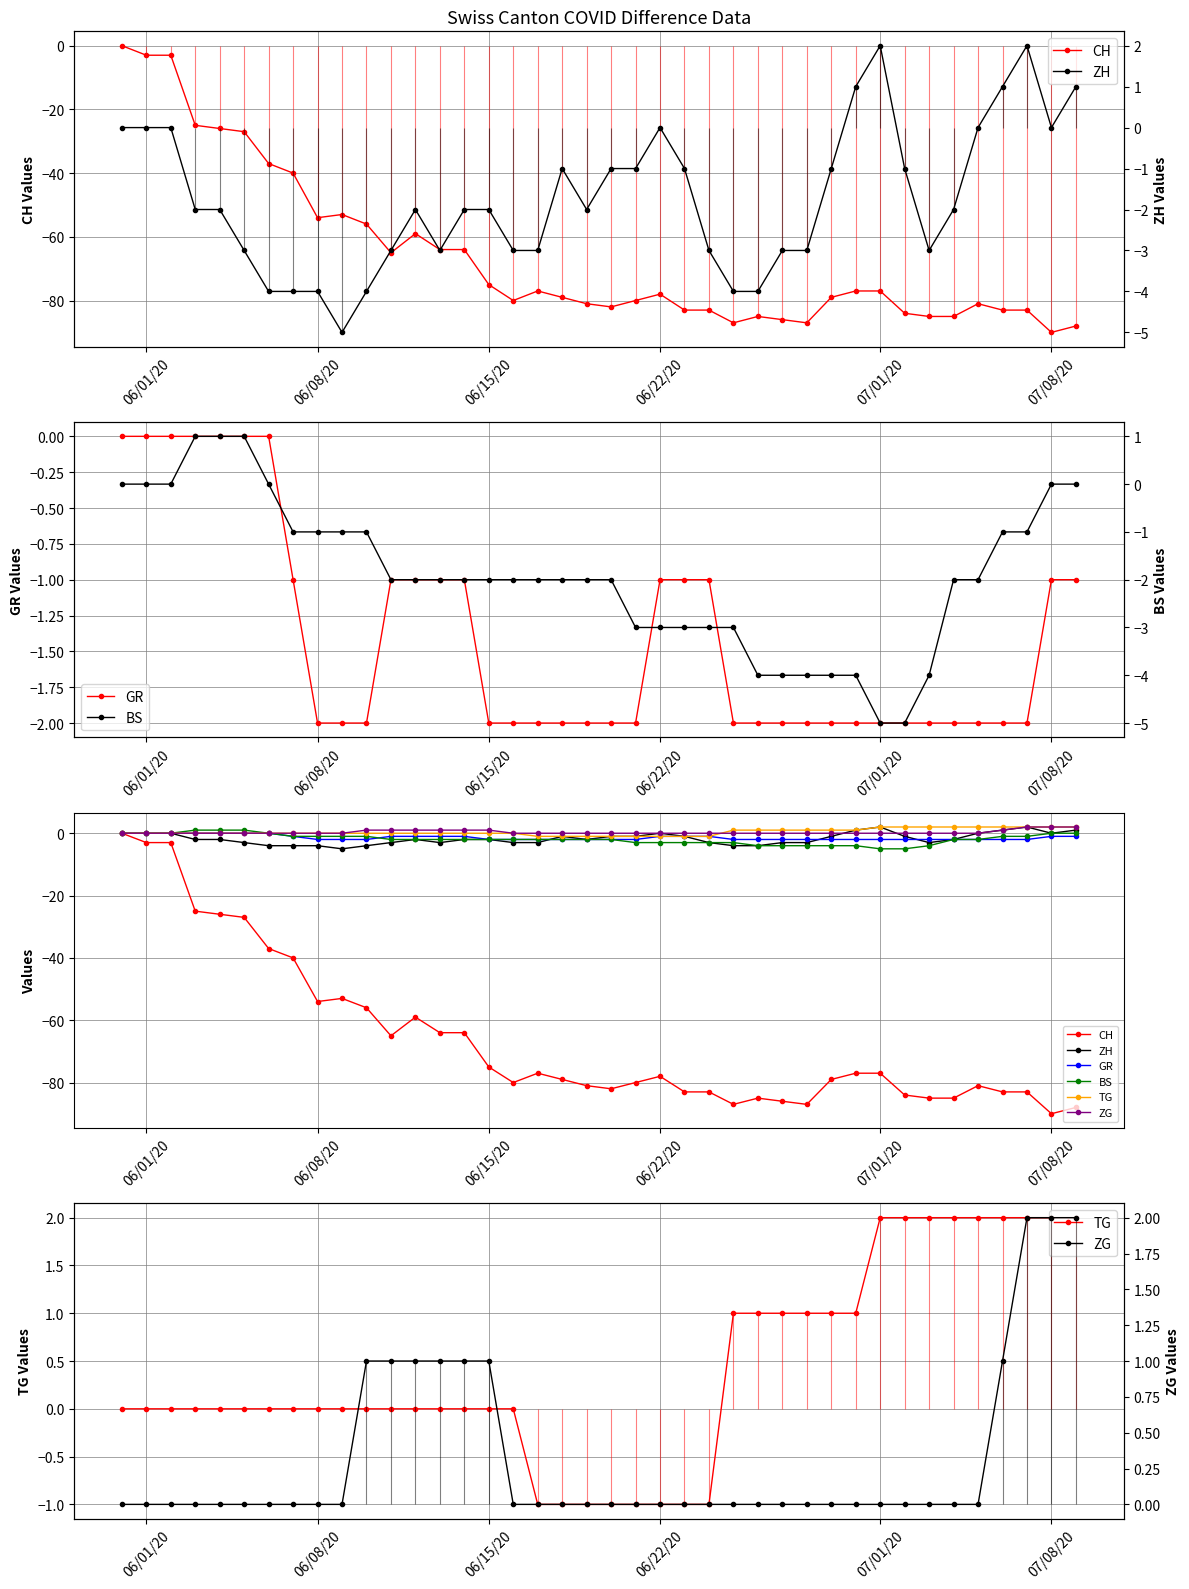

What are all the series names shown in the legend?

CH, GR, ZH, BS, TG, ZG